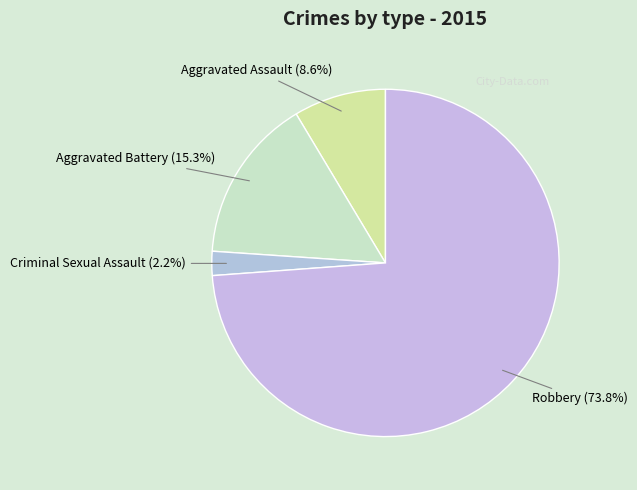

The Aggravated Assault slice represents 9% of the pie. True or false?

True